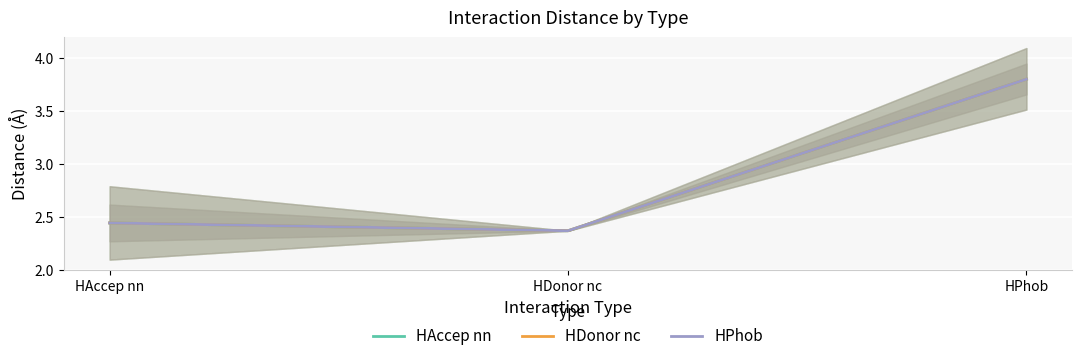

At which category is the sum across all series the highest?

HPhob